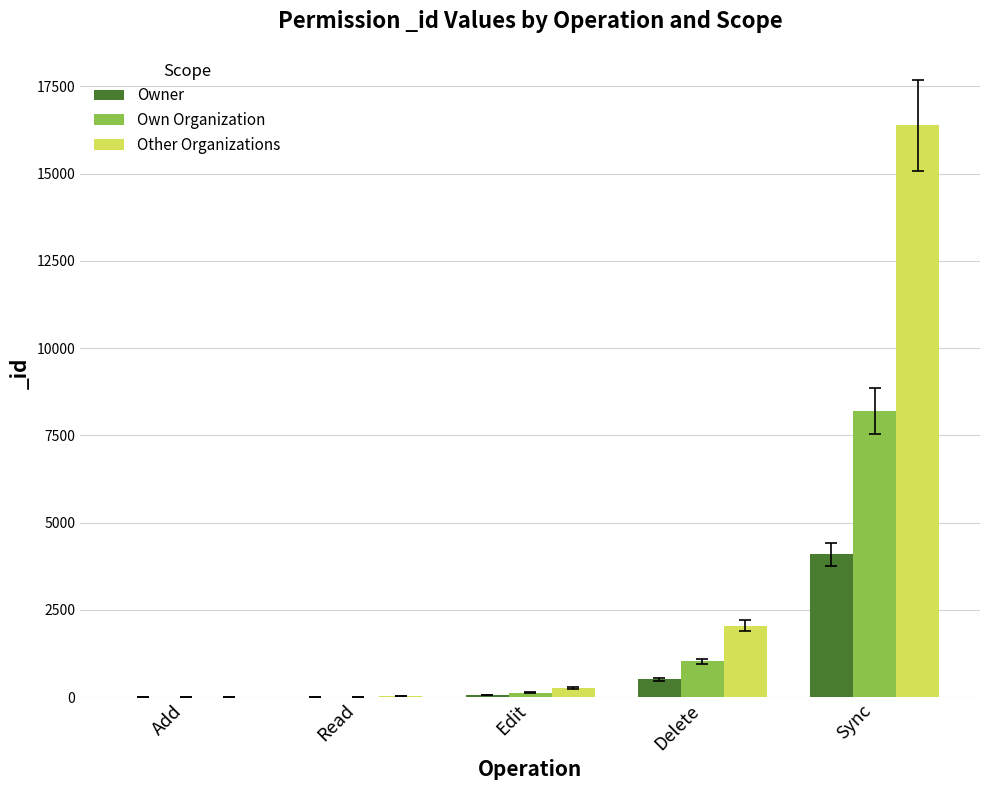

What is the sum of all Other Organizations values?

18724